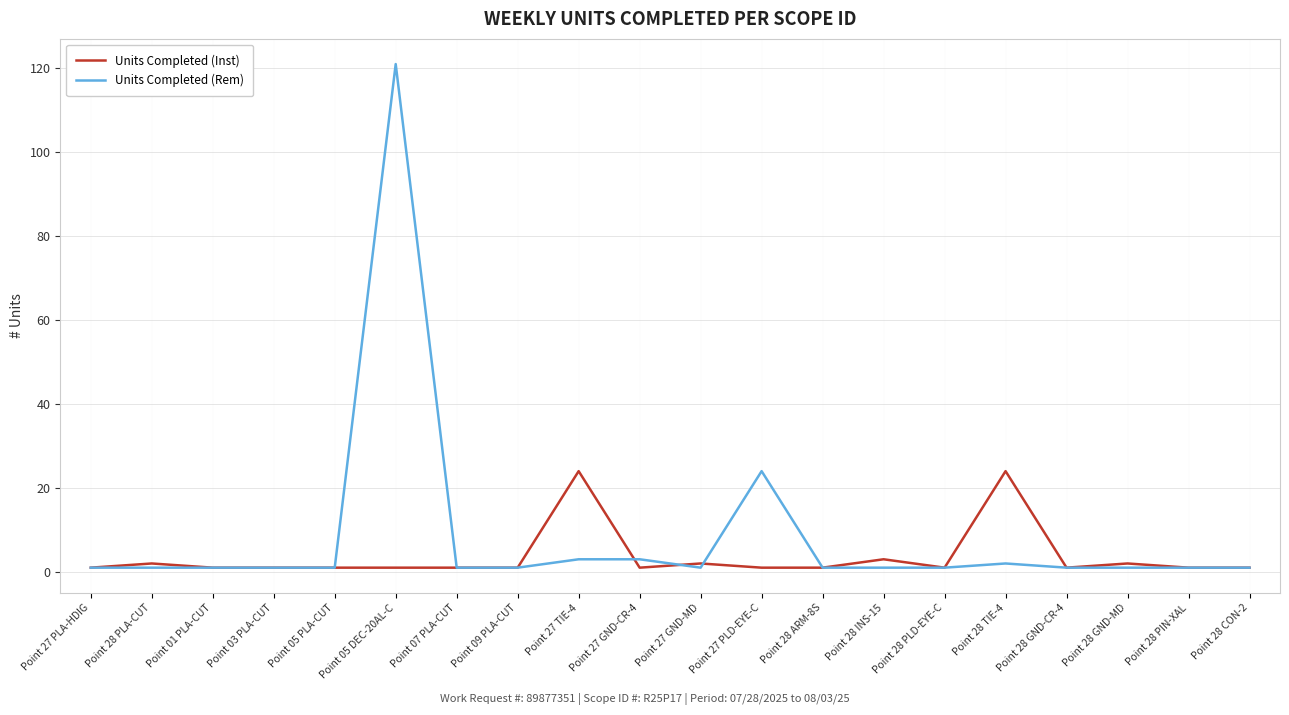

What is the total value across all series at Point 27 TIE-4?

27